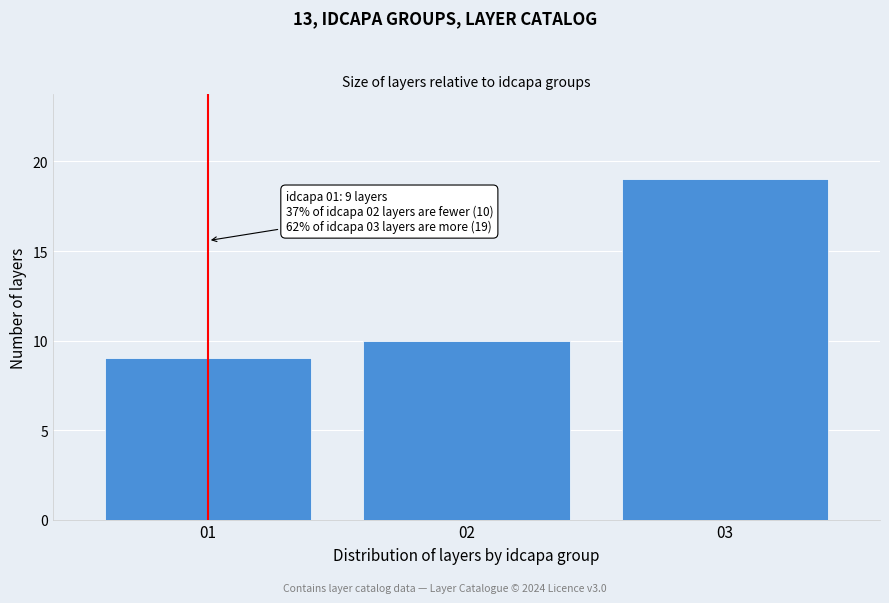

Reading left to right, what are all the values shown in this chart?

01=9	02=10	03=19